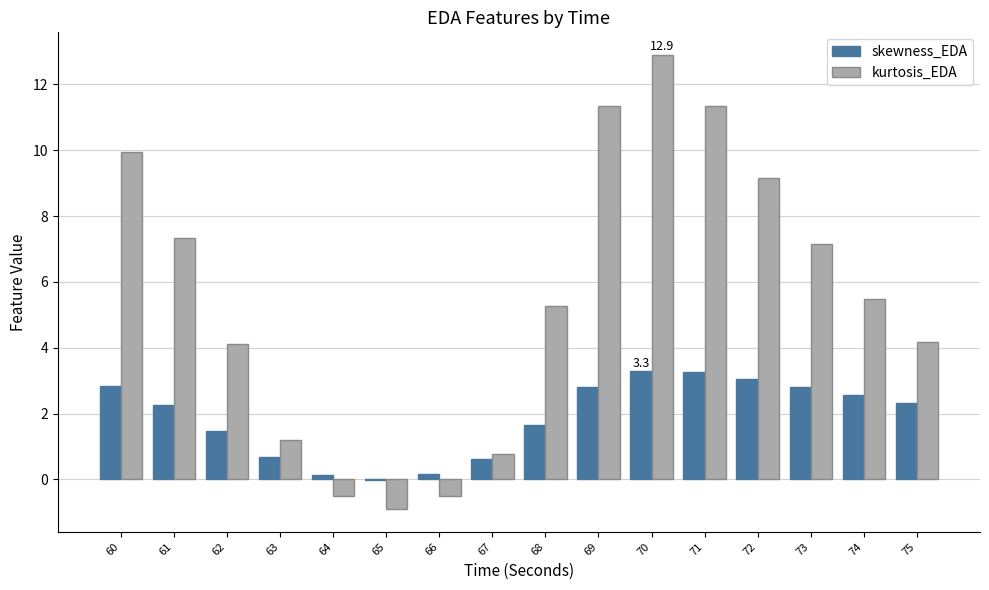

How many positive values does the kurtosis_EDA series have?

13